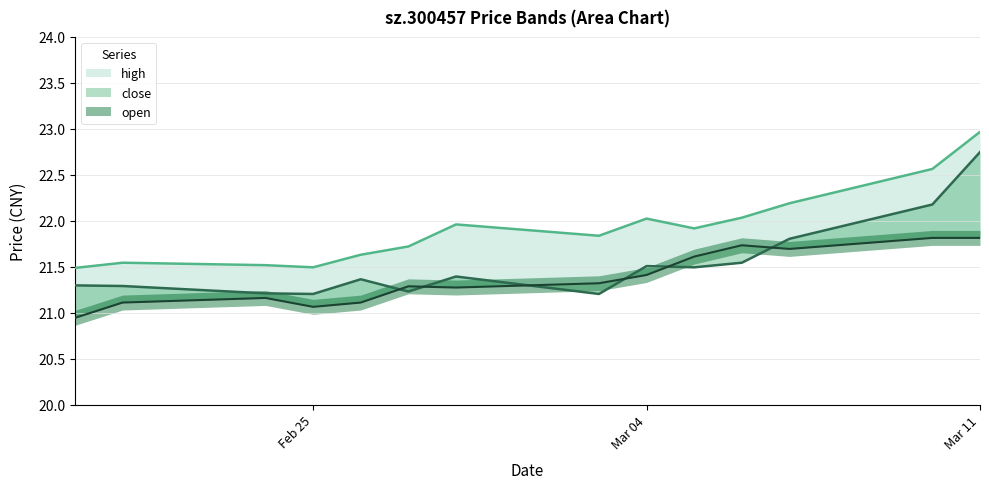

At which label does close reach its minimum?

2025-02-28